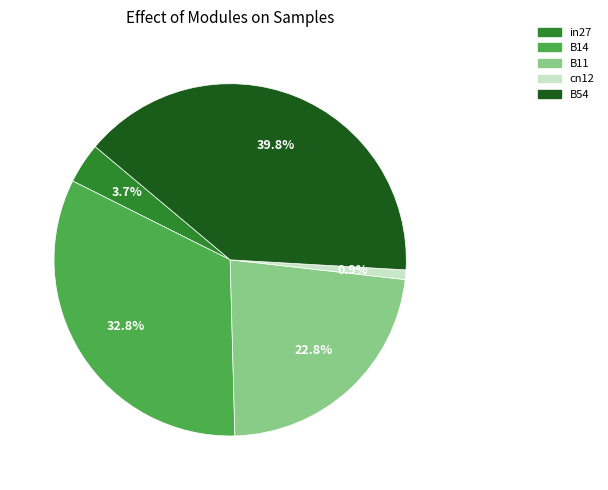

Does any single category account for the majority?

No